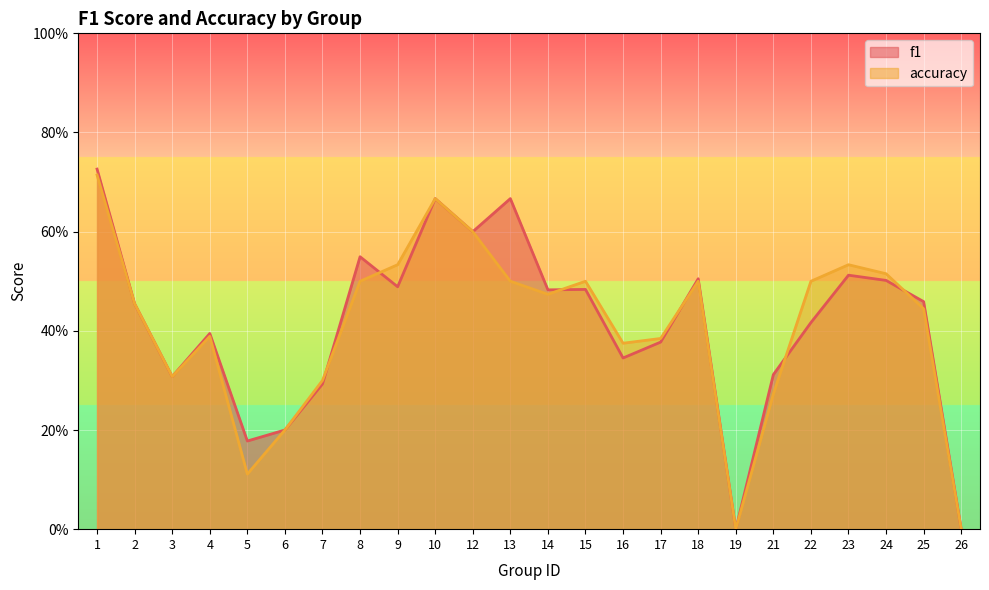

After their last crossing, which series has the higher values: accuracy or f1?

f1